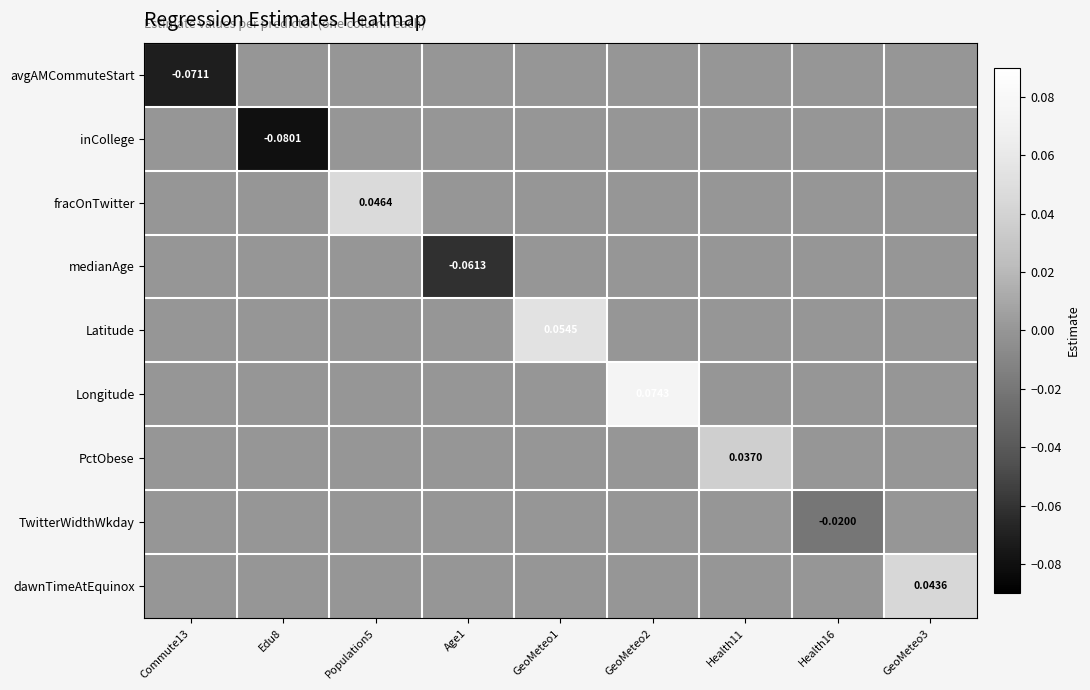

Which series has the largest total across all categories?

Longitude